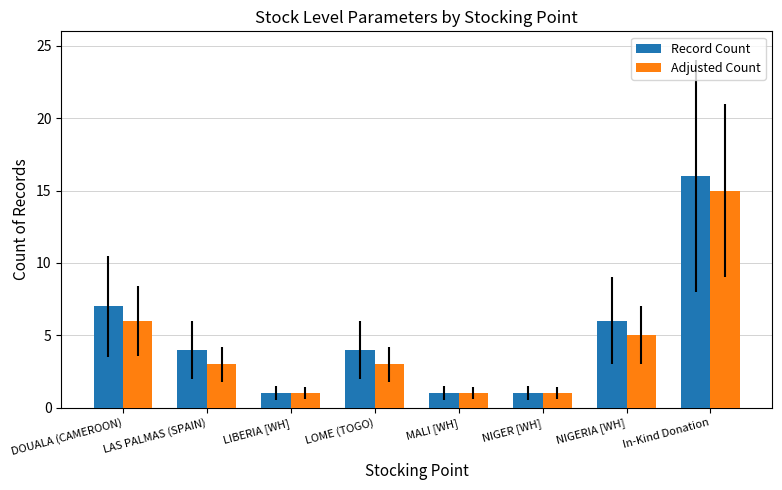

The Record Count series shows 0 at MALI [WH]. True or false?

False